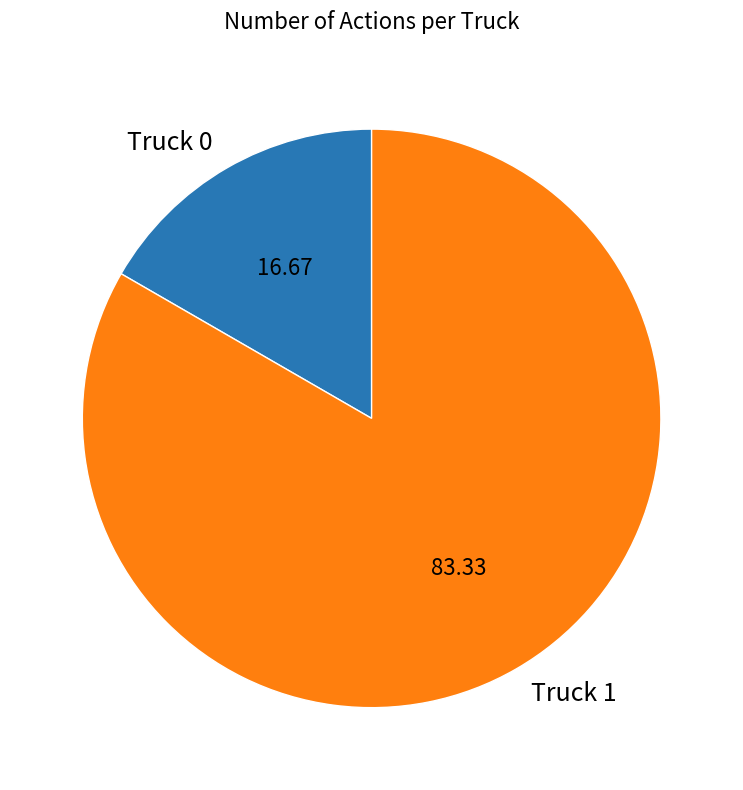

Count the number of slices in the pie.

2